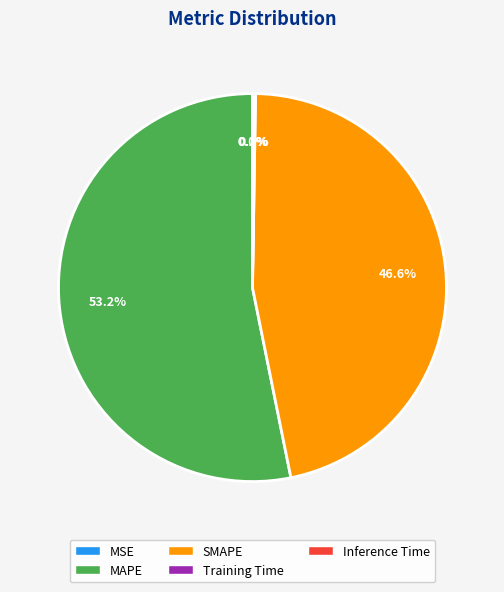

Does SMAPE account for over 50% of the chart?

No